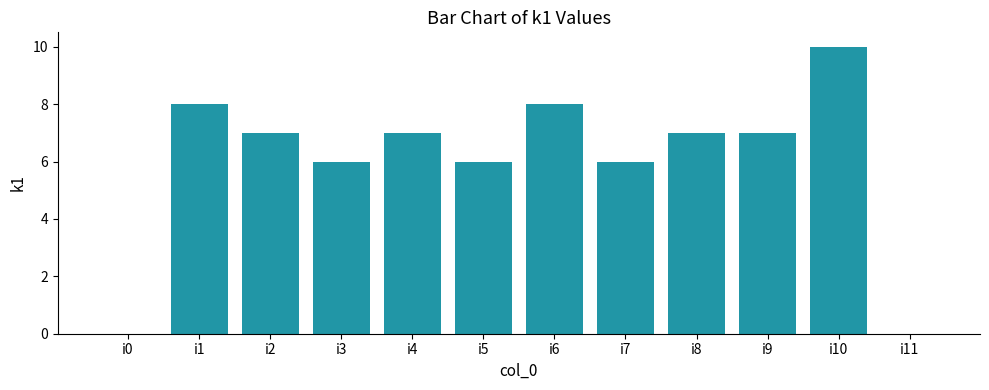

Where does the data first go above 7?

i1